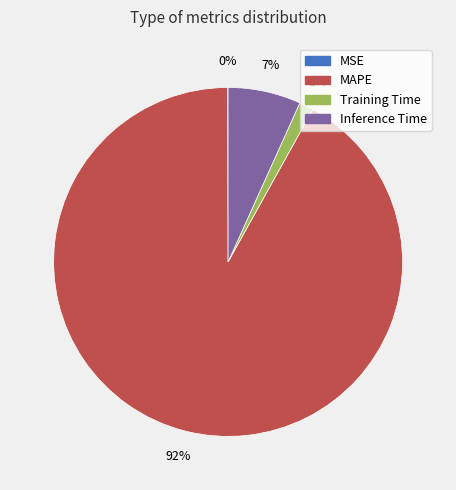

The Training Time slice represents 11% of the pie. True or false?

False